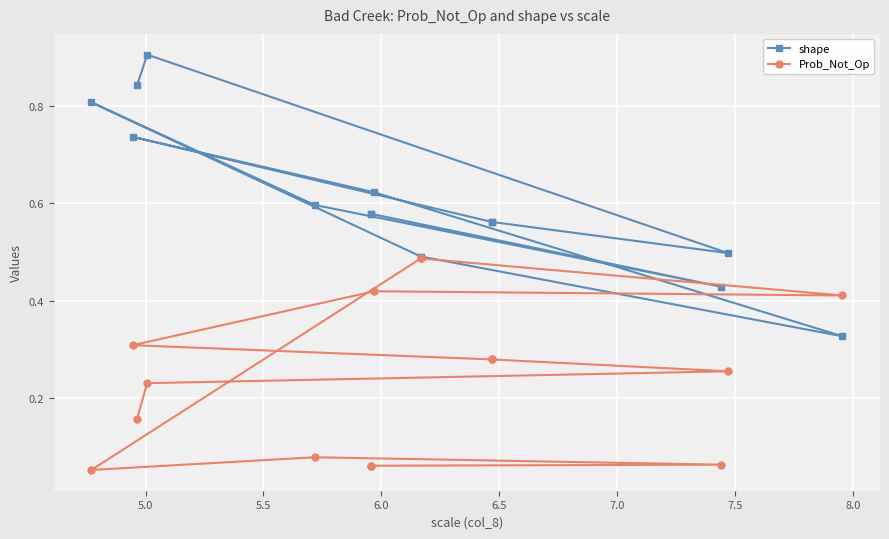

At which category is the sum across all series the highest?

5.0